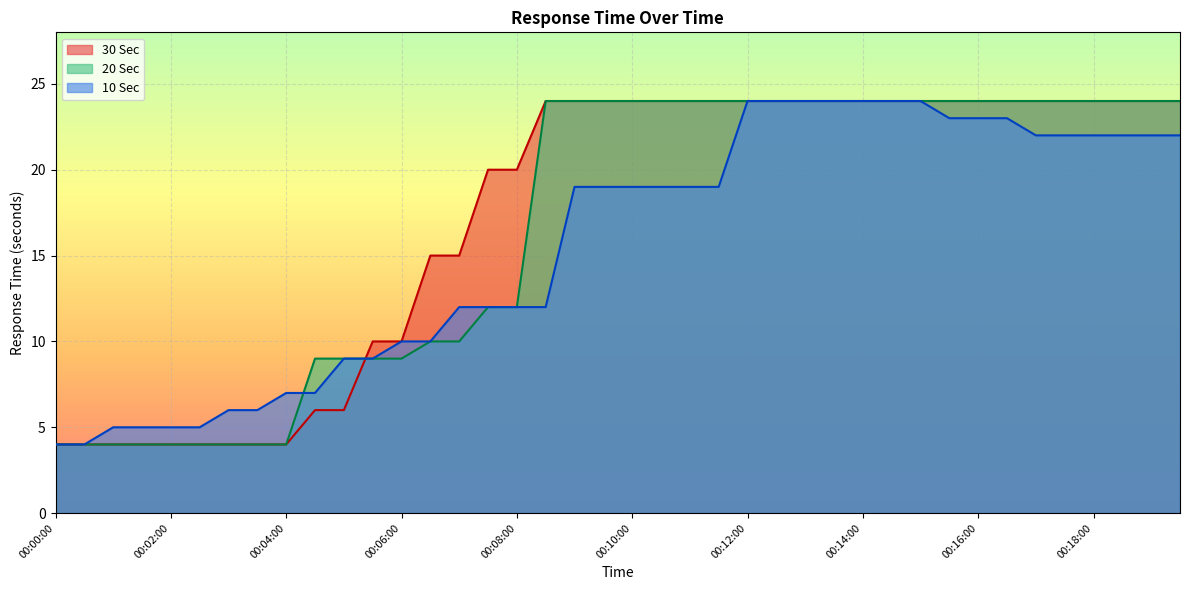

What is the lowest value of the 20 Sec series?

4